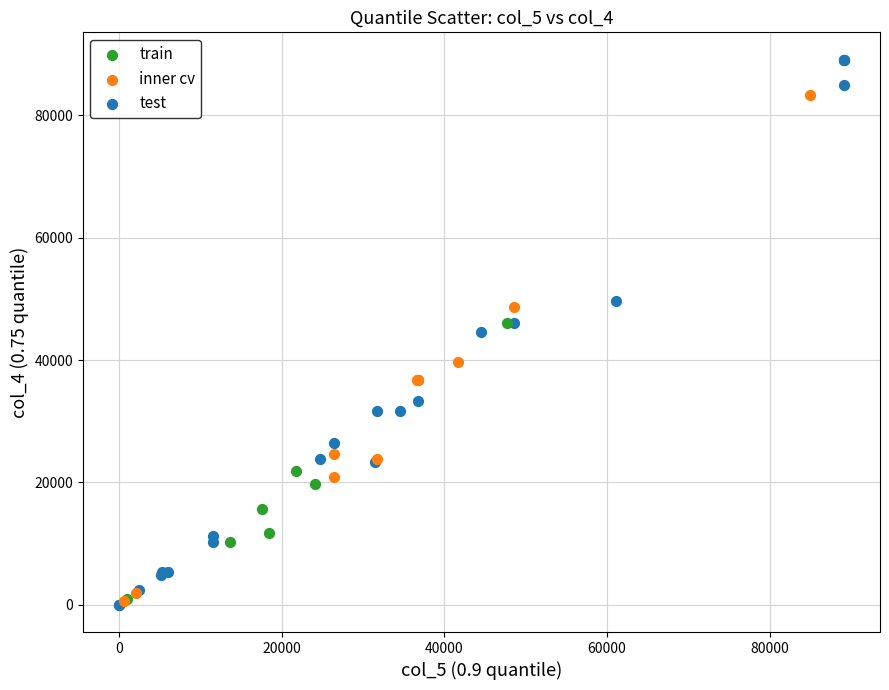

Which series contains the highest Y value?

test